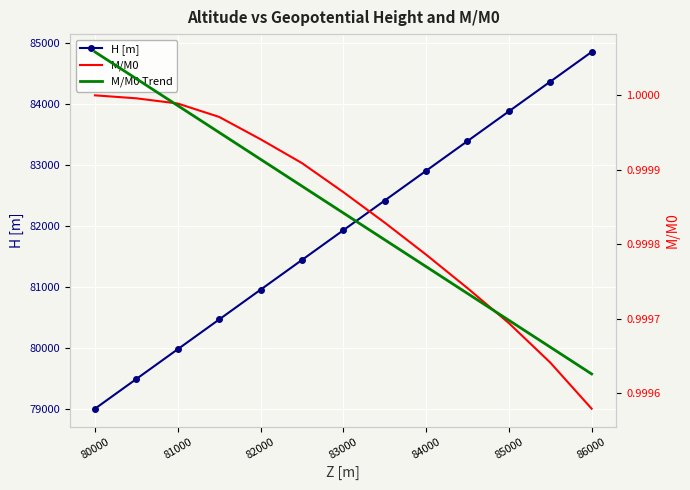

What is the sum of all H [m] values?

1065085.6